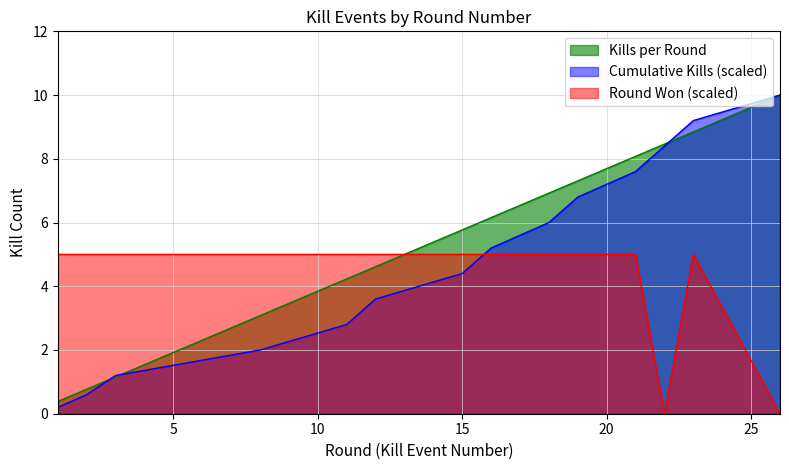

Which category has the lowest value in the Kills per Round series?

1